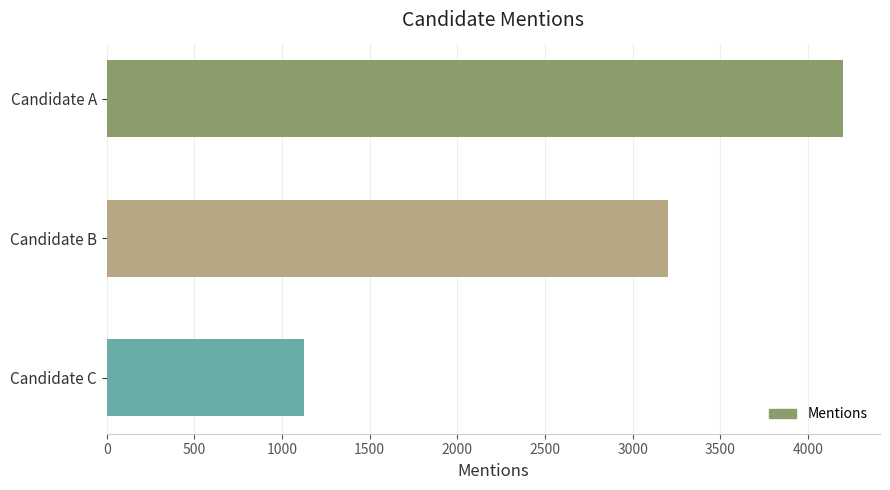

Reading top to bottom, list all the values displayed in this chart.

4200	3200	1123